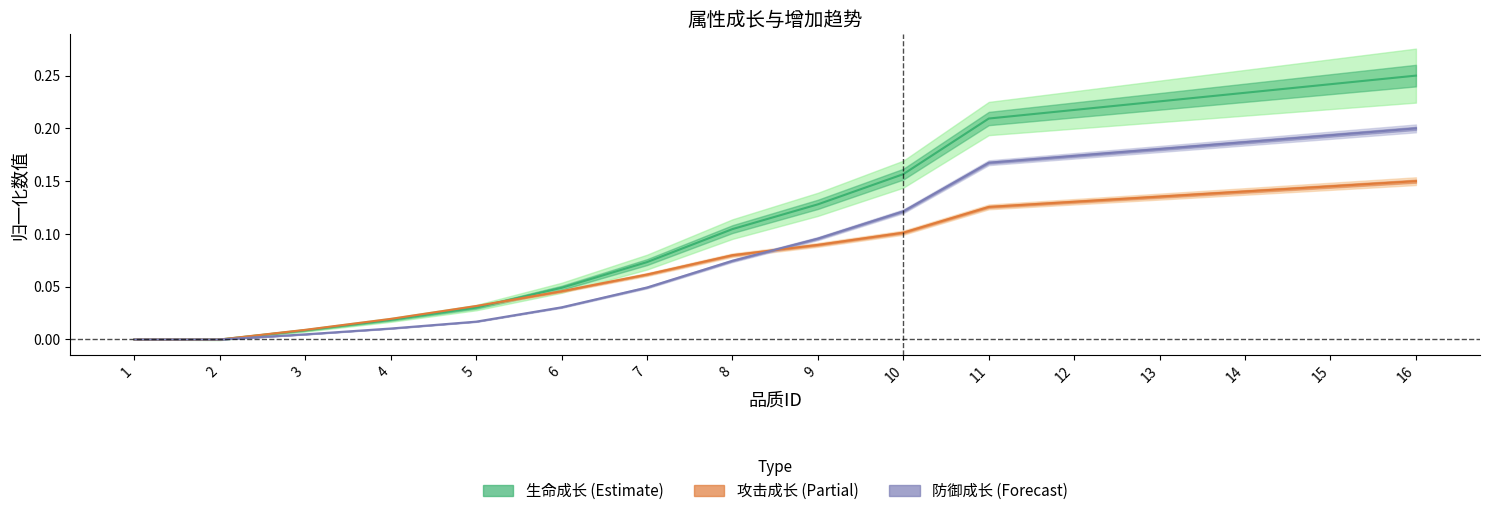

The value of 攻击增加 at 12 is 0.2. True or false?

False